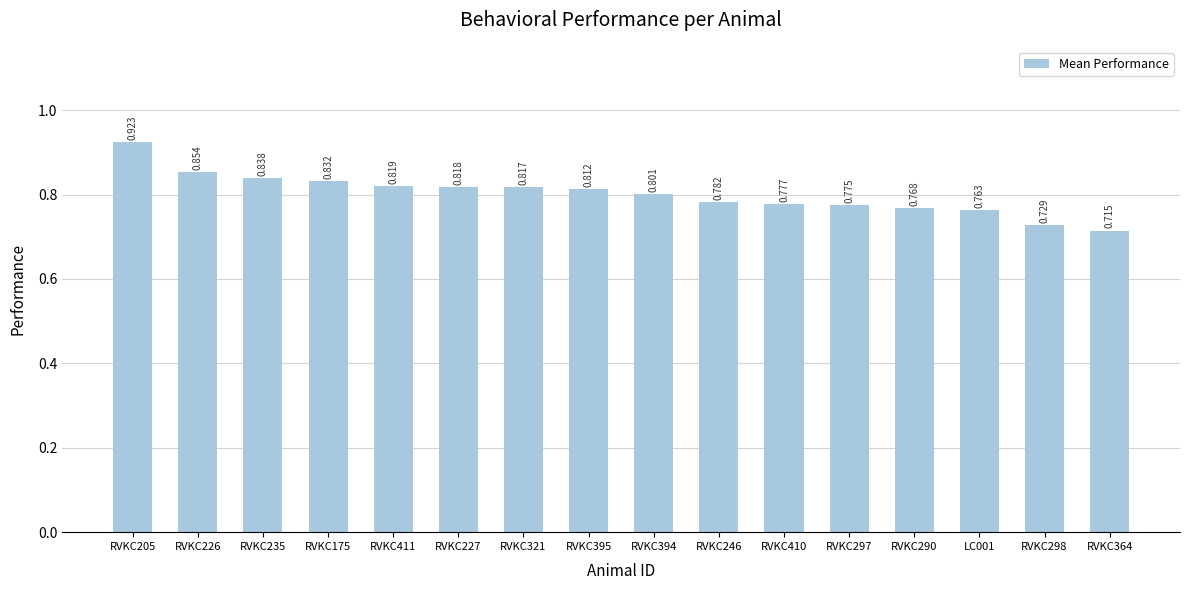

Which category has the lowest value across all series?

RVKC364